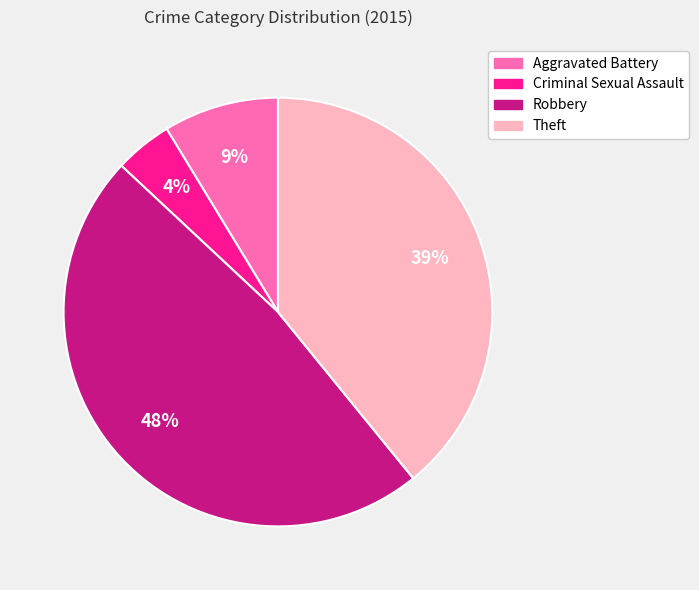

Does Criminal Sexual Assault represent more than half of the total?

No